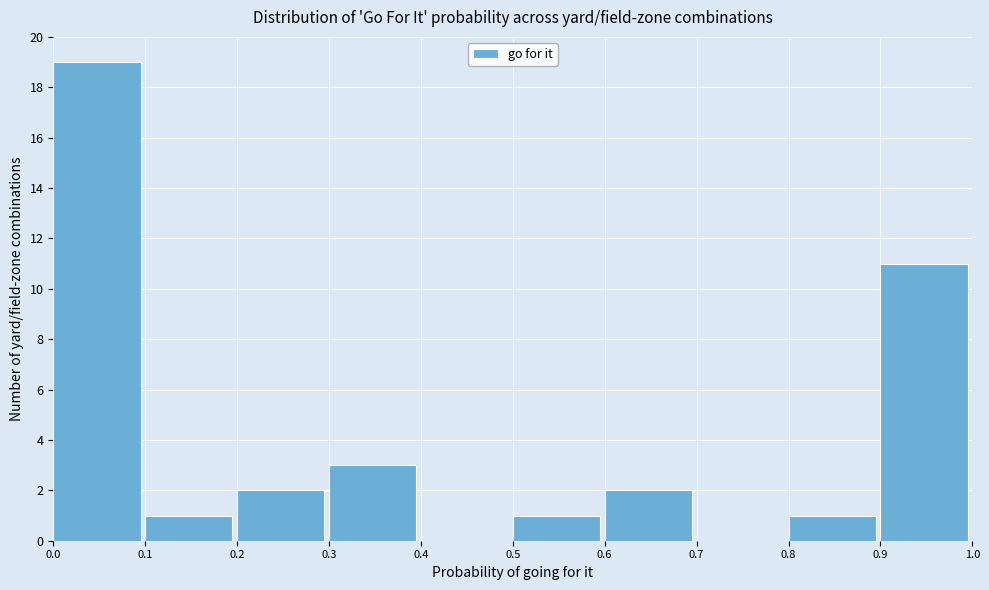

Over which range of the x-axis is the bar tallest?

0.0 to 0.1